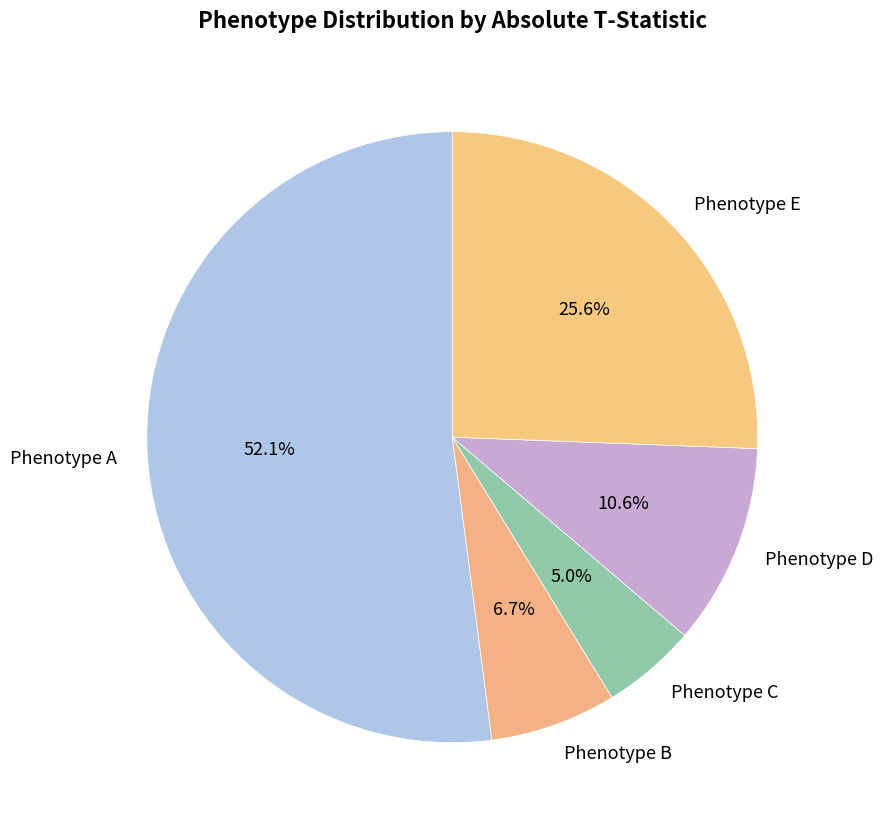

To the nearest percent, what is the difference between the largest and smallest slice percentages?

47%